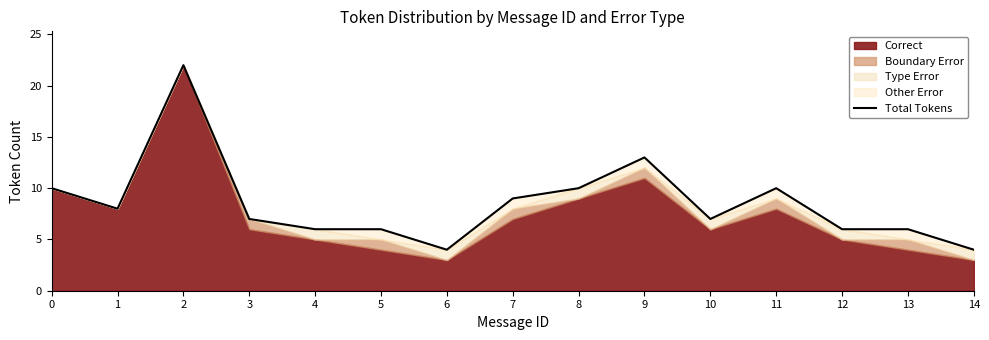

What is the minimum value shown in the chart?

4